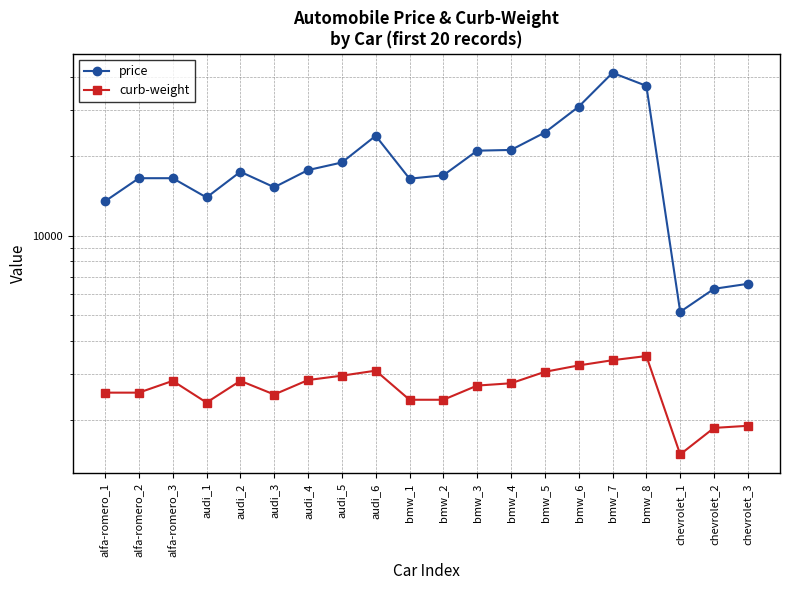

What is the greatest value displayed?

41315